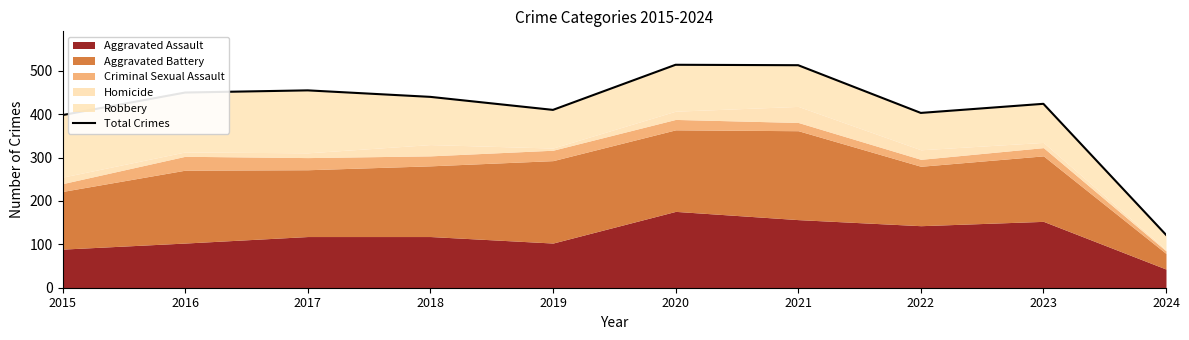

How many points are lower than both their immediate neighbors (excluding endpoints)?

2